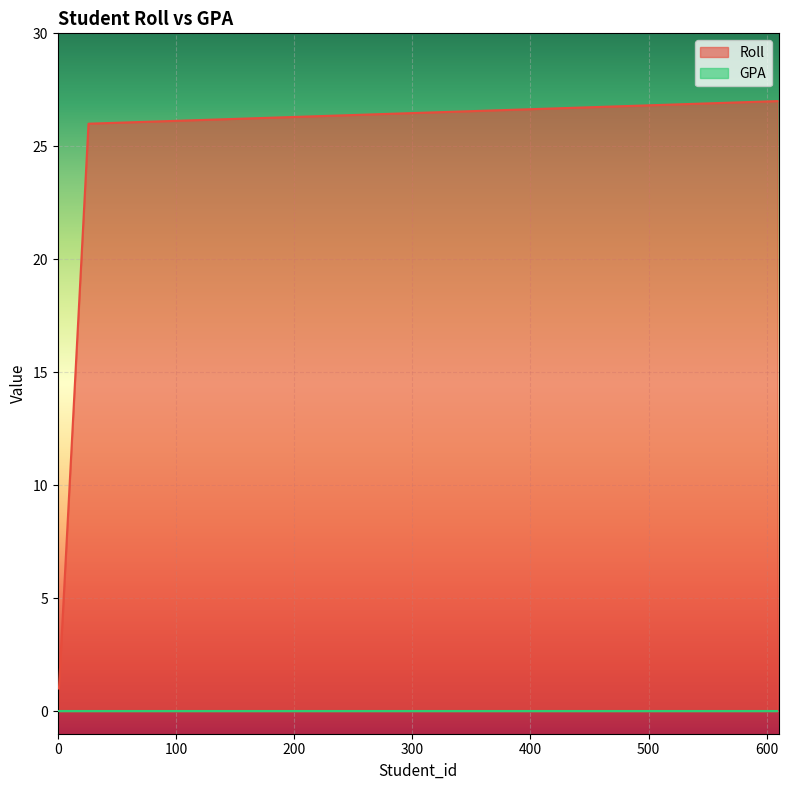

Approximately how many times larger is the value at 22 compared to 5?

4.4